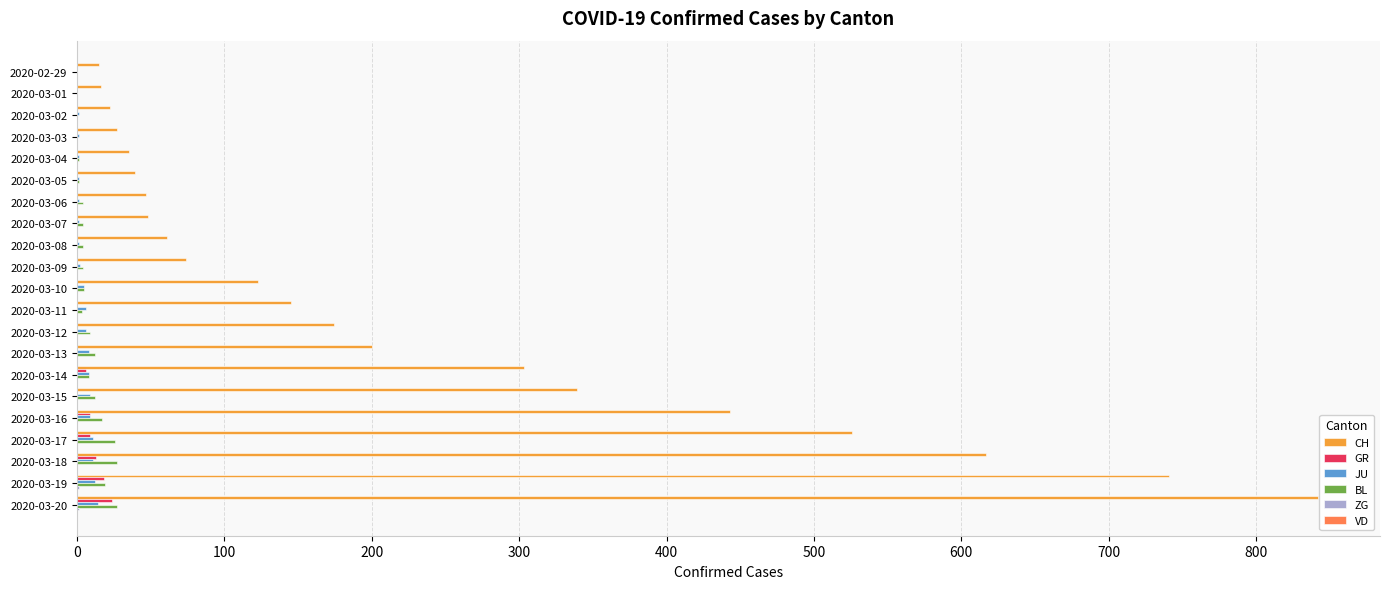

How many values in the GR series exceed 0?

6